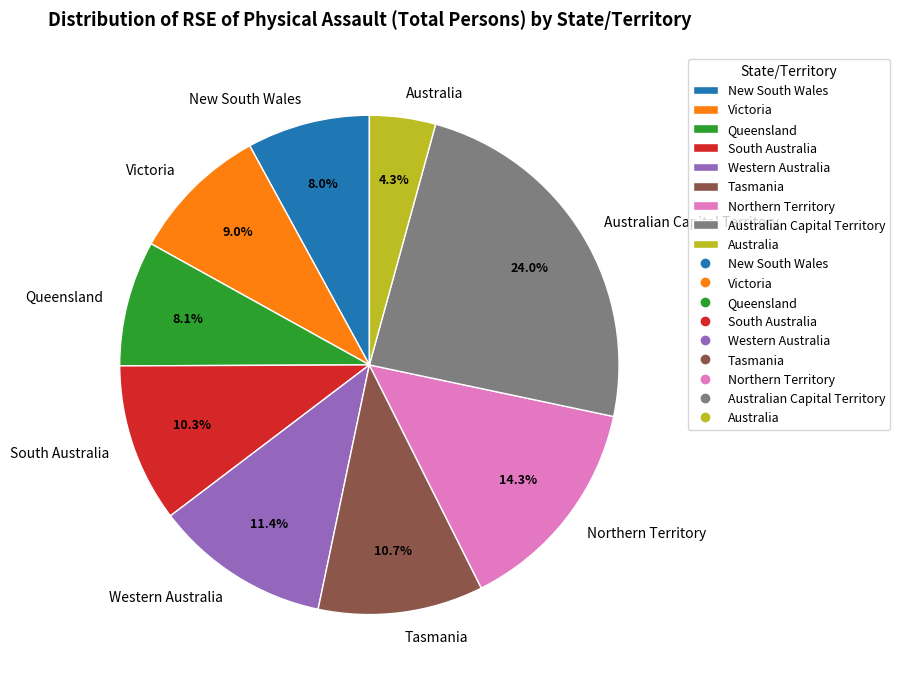

Approximately how many times larger is the value at New South Wales compared to Australia?

1.9